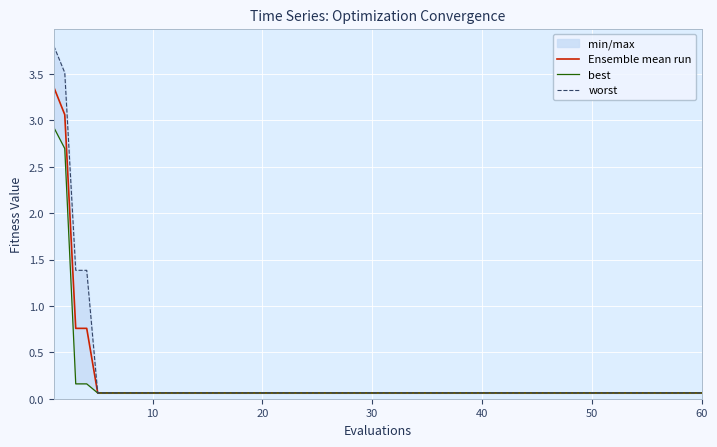

What is the average value of the Ensemble mean run series?

0.6